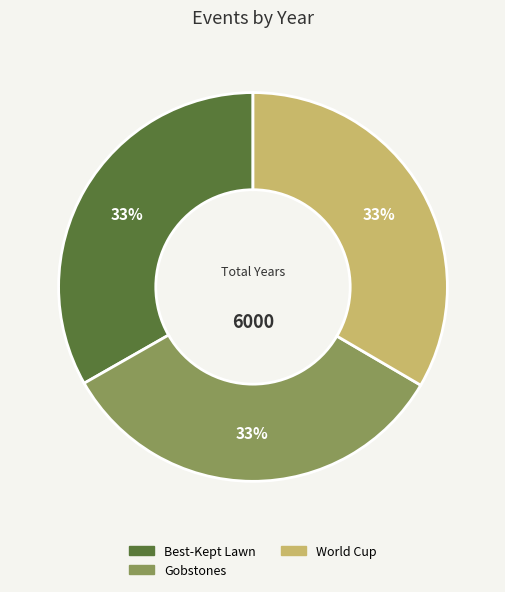

Is it true that Gobstones is 21% of the pie?

False